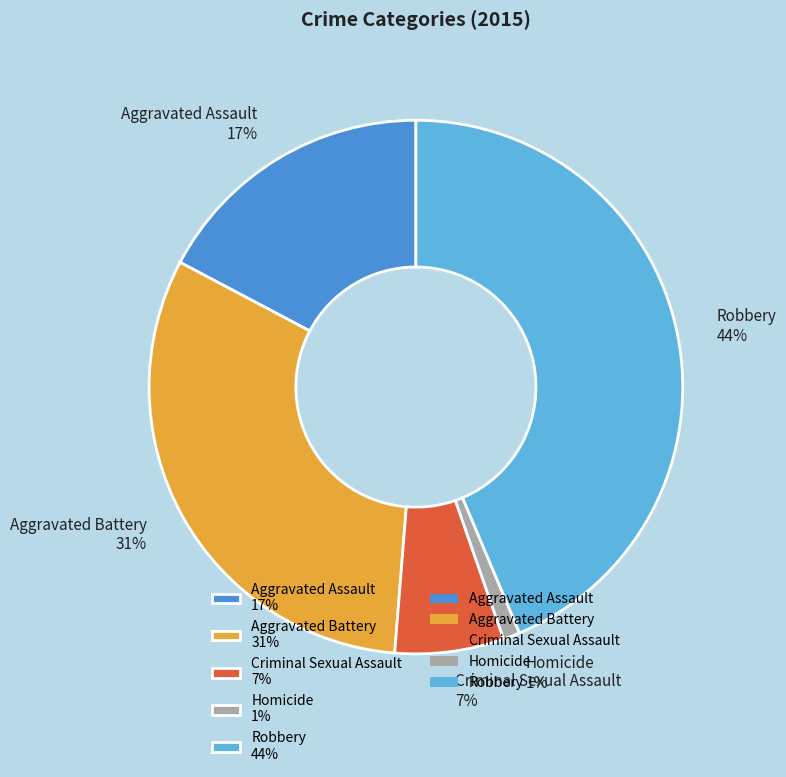

Which slice is the smallest?

Homicide